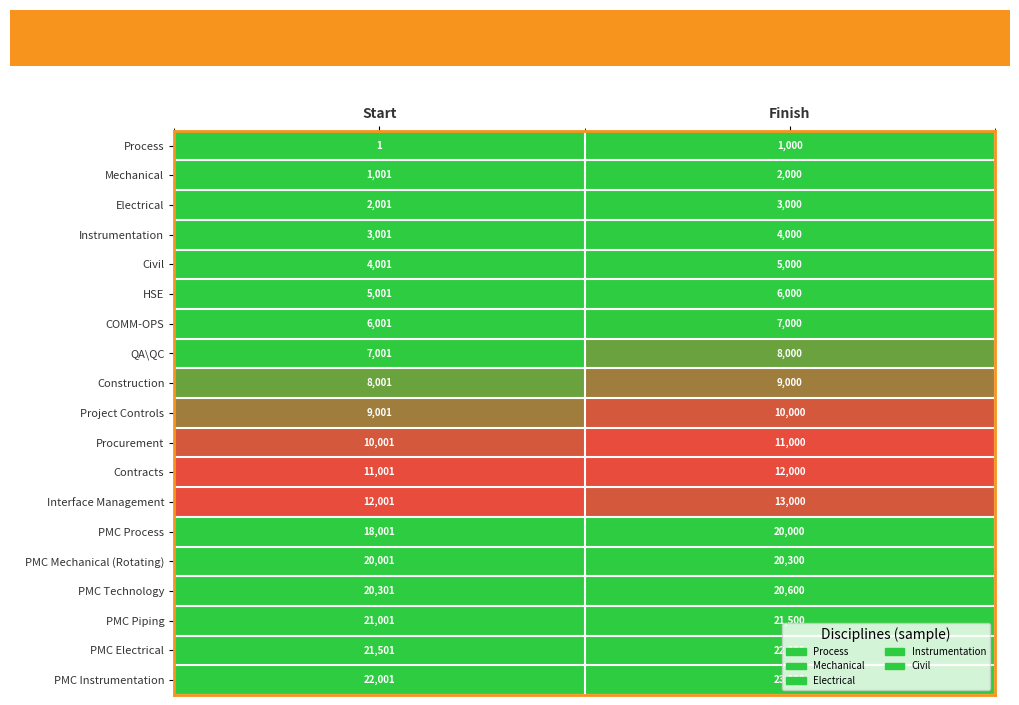

At which category is the sum across all series the highest?

Finish